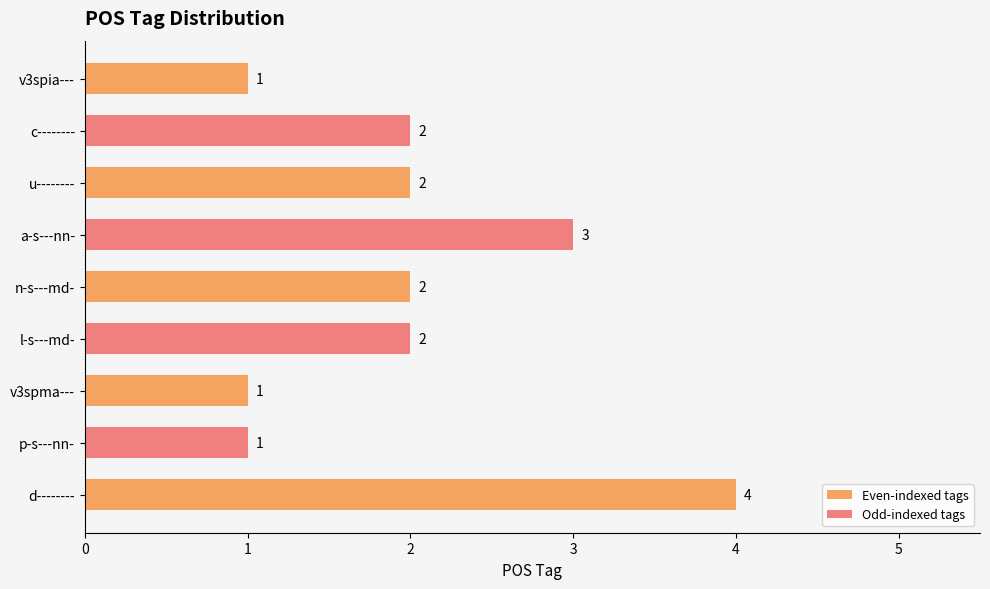

Are the bars grouped side by side (vs. stacked)?

No